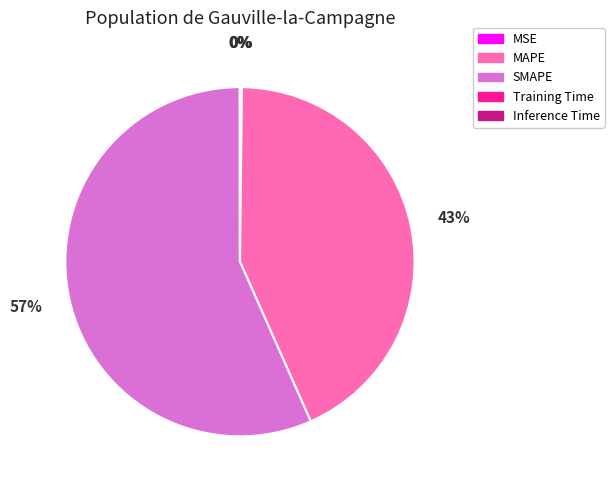

To the nearest percent, what percentage of the pie is MAPE?

43%